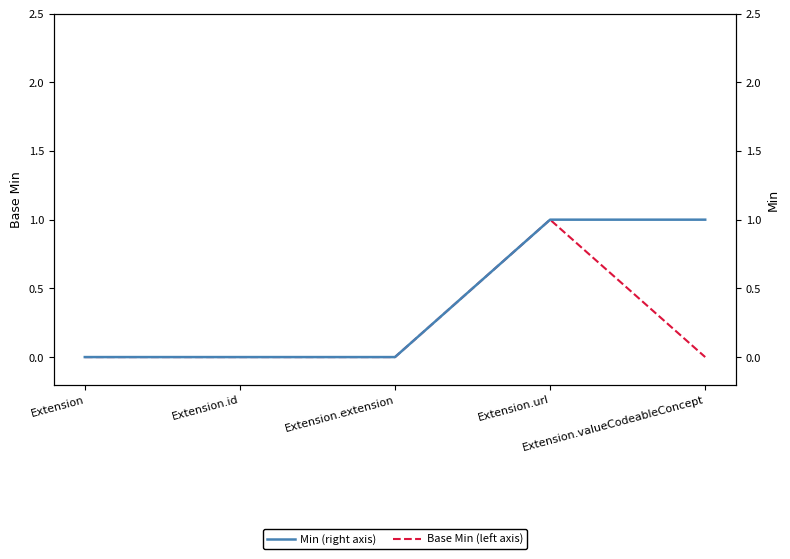

Reading left to right, transcribe all the data shown in this chart.

Base Min (left axis): 0	0	0	1	0
Min (right axis): 0	0	0	1	1